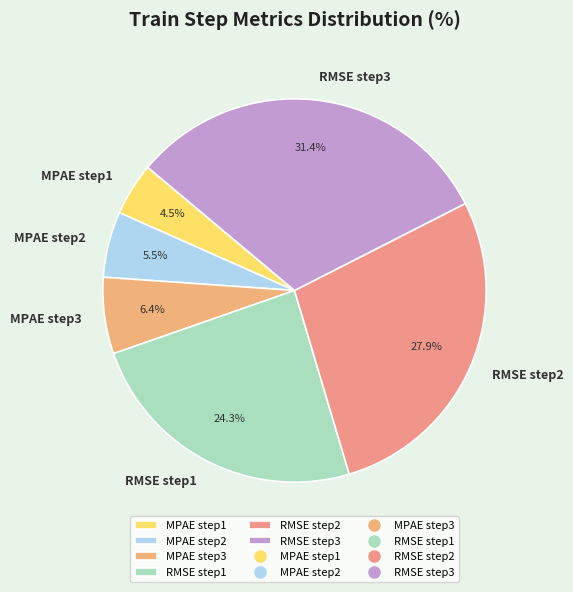

Which slice is the largest?

RMSE step3